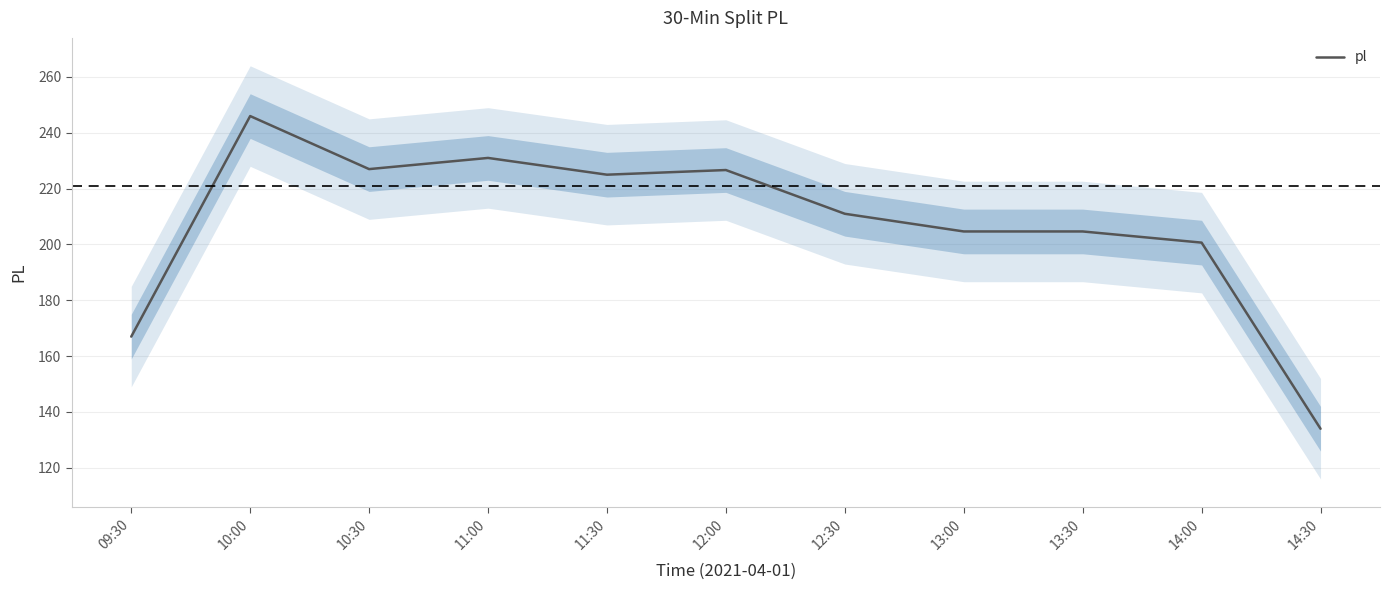

Is it true that the value at 14:30 is 228.9?

False